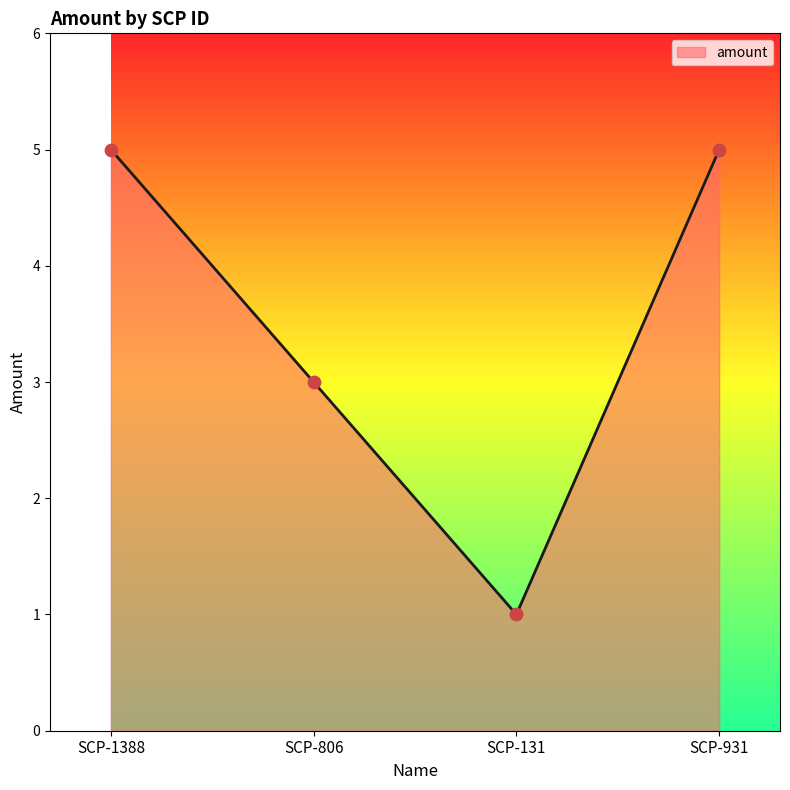

What is the ratio of the value at SCP-1388 to the value at SCP-931?

1.0